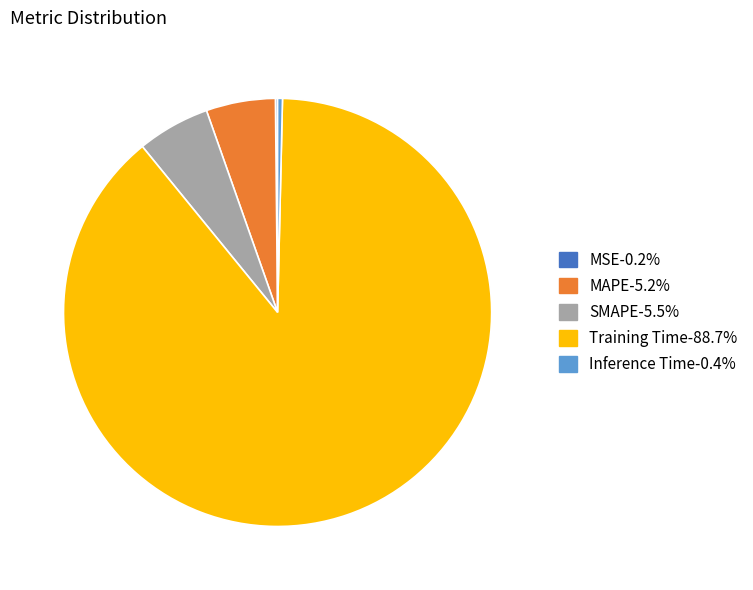

Is there a majority slice in this chart?

Yes